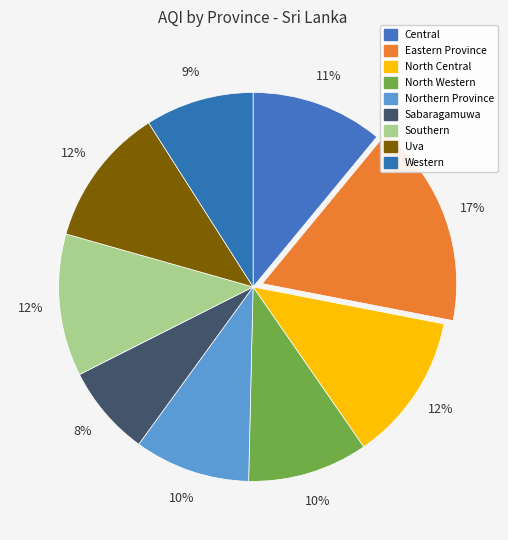

To the nearest percent, what is the difference between the Sabaragamuwa and Central slice percentages?

3%